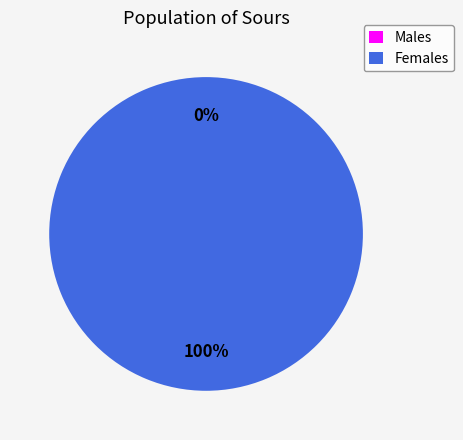

Combined, what portion of the pie is 1 and 0?

100.0%